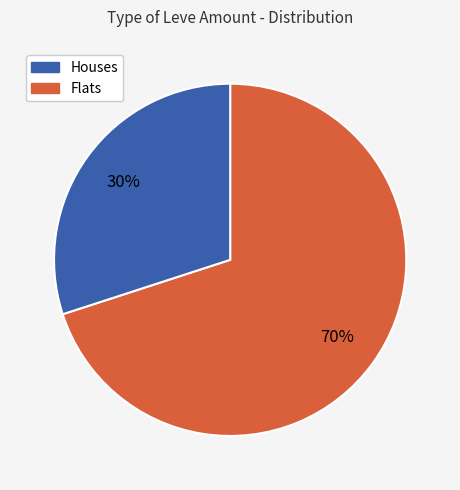

Is there any slice that represents more than half of the pie?

Yes